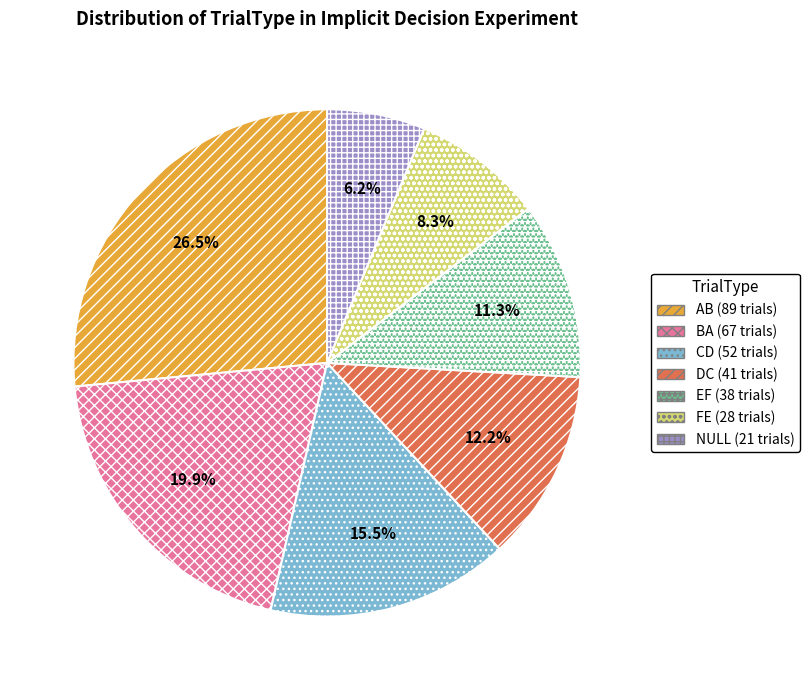

Which slice is the largest?

AB